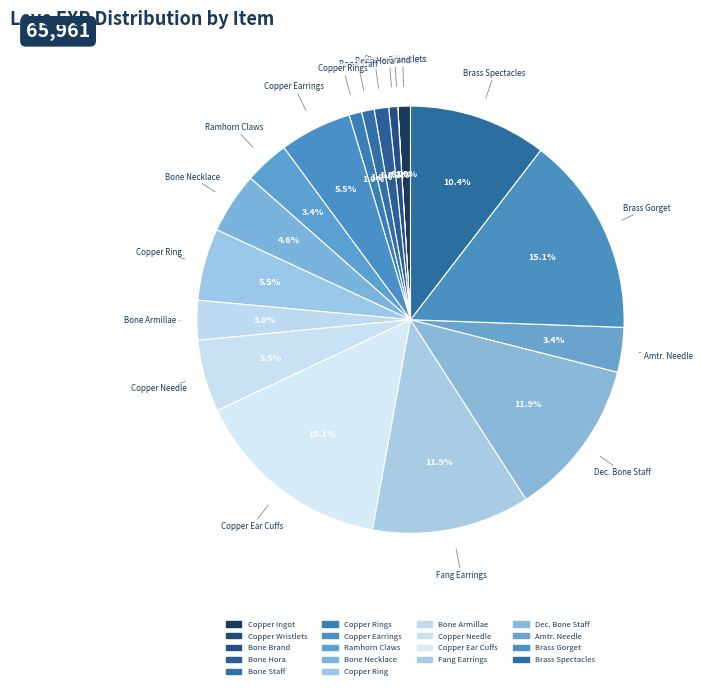

Which category has the smallest portion of the pie?

Copper Wristlets